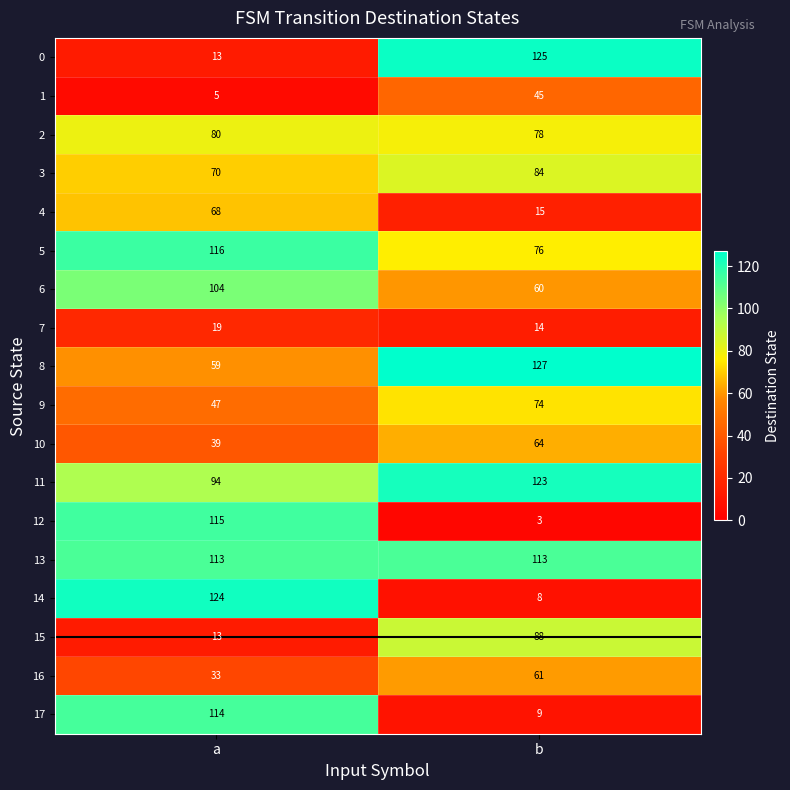

Which label corresponds to the smallest value in the chart?

b